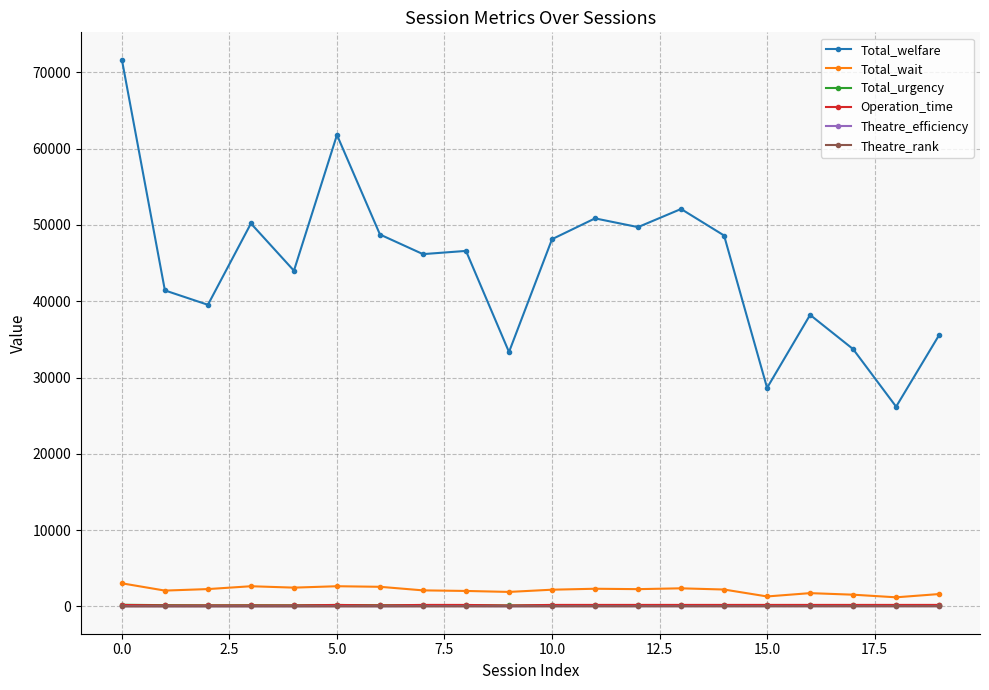

What is the sum of all Total_wait values?

42410.0